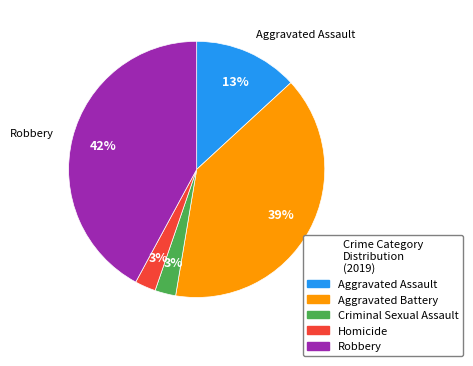

Which has a higher value, Robbery or Homicide?

Robbery